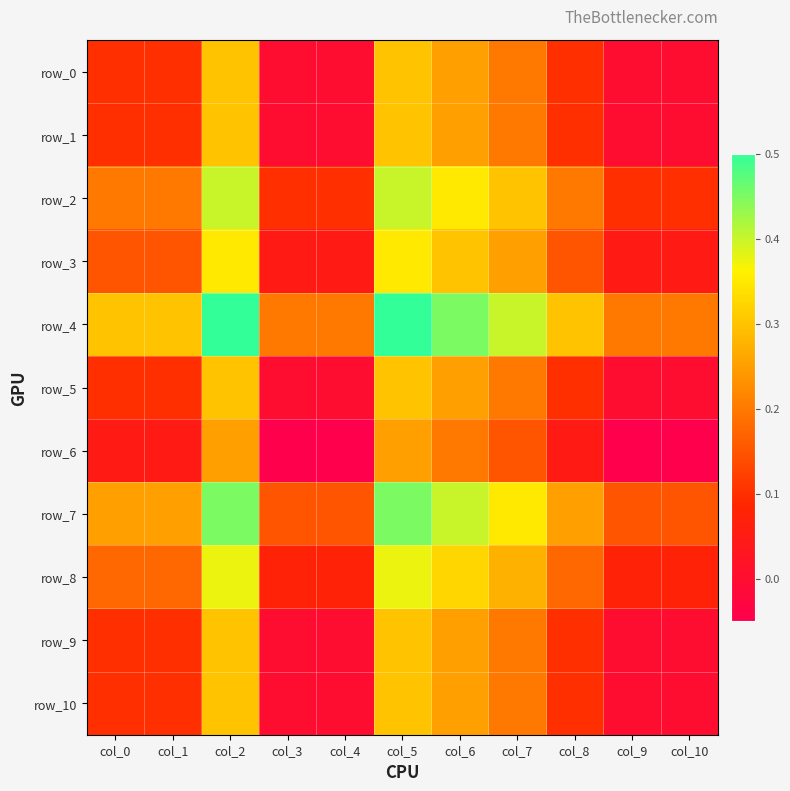

Which category has the highest value in the row_9 series?

col_2